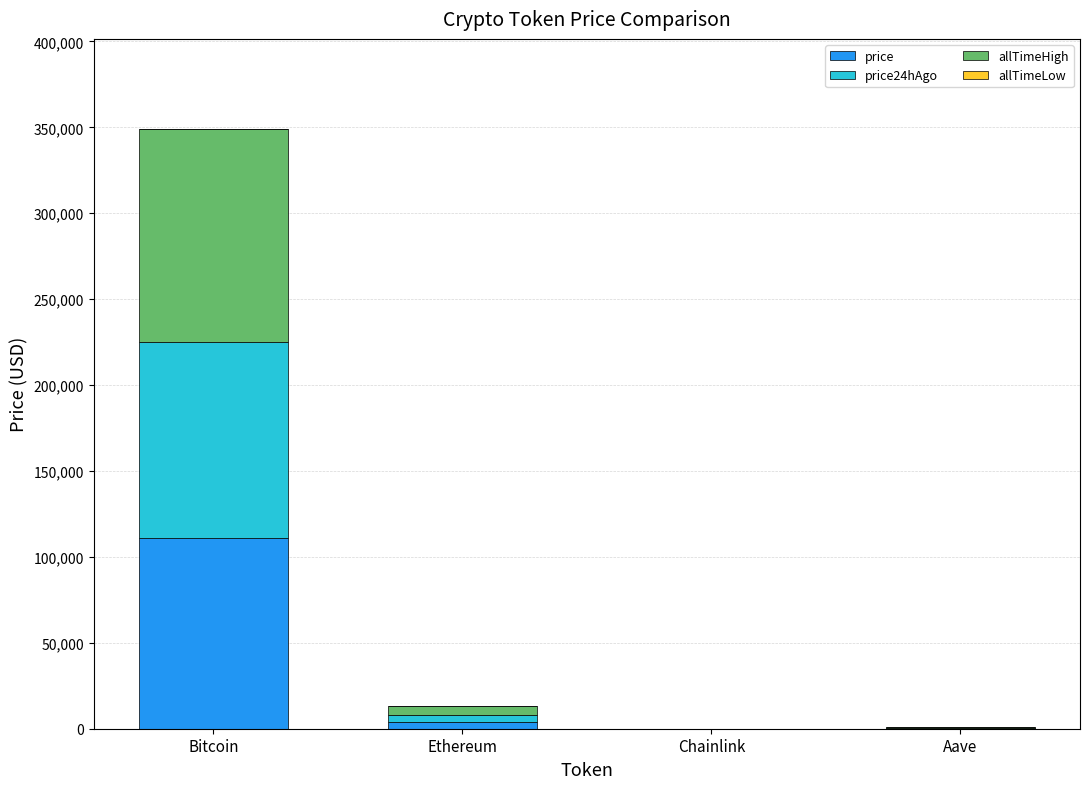

What is the maximum value for price?

111284.0